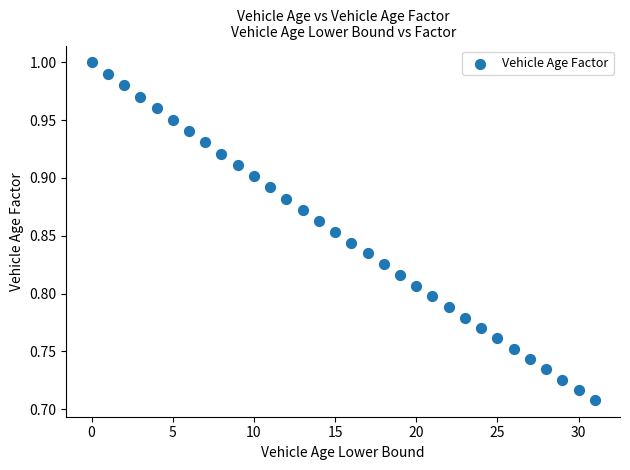

What is the range of Y values (max minus min)?

0.3